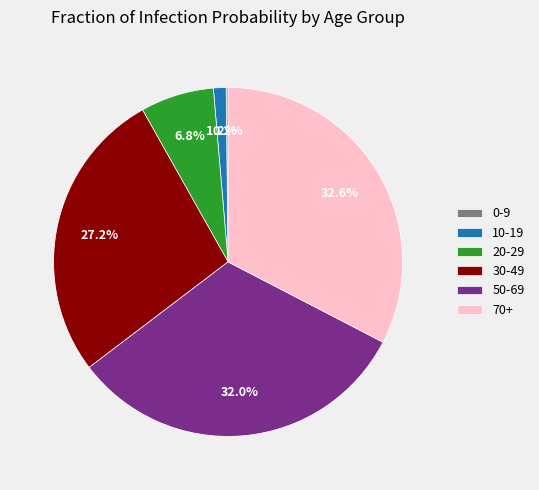

What percentage is NOT represented by 70+?

67.4%